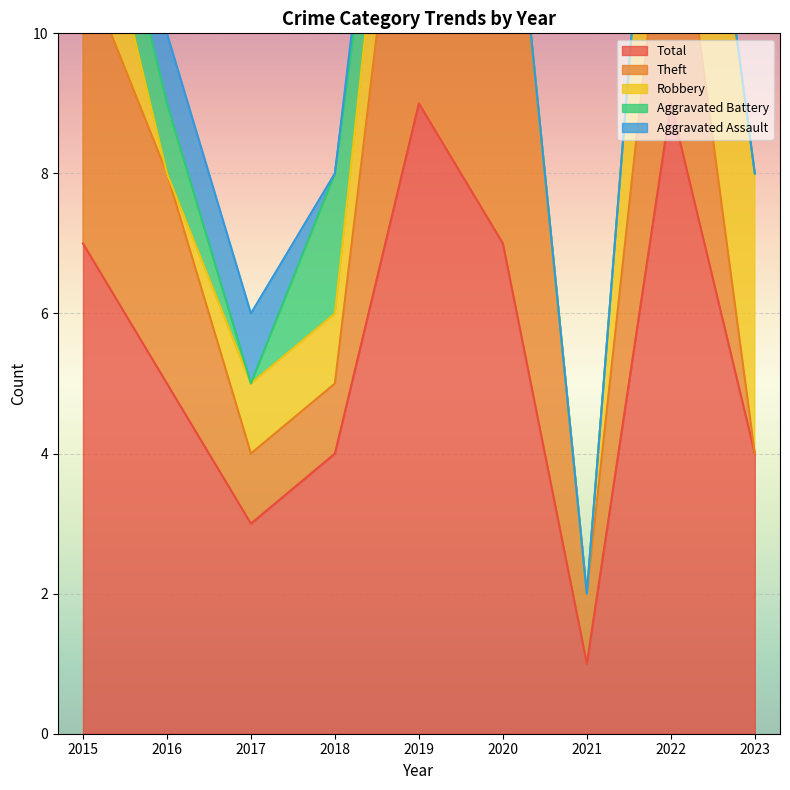

Where is Theft nearest to the value 3?

2016